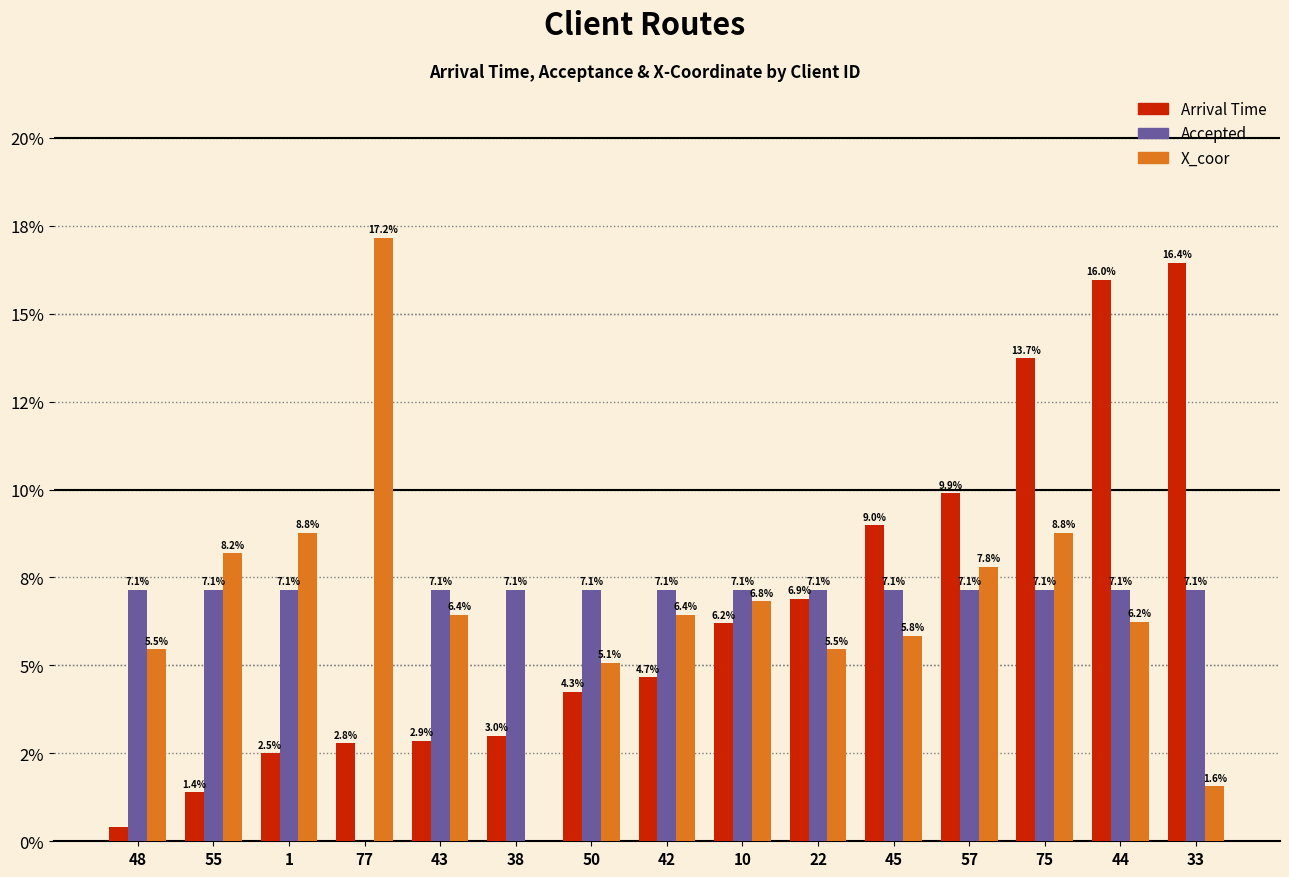

Are the bars grouped side by side (vs. stacked)?

Yes